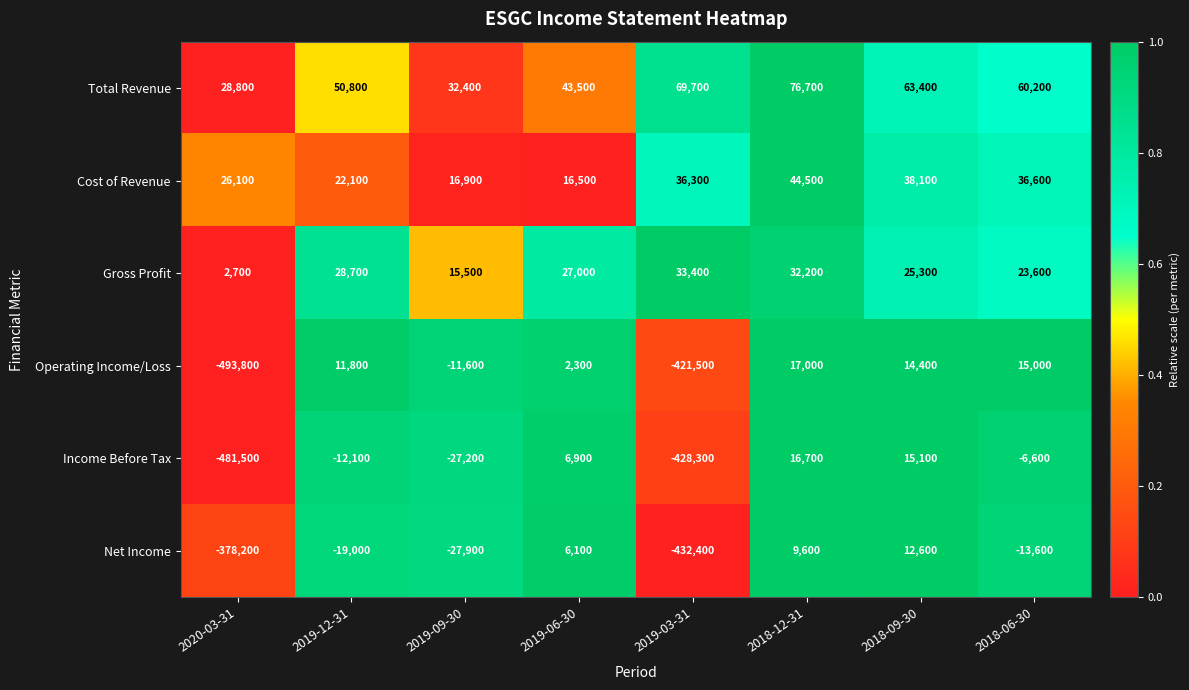

What is the total value across all series at 2020-03-31?

-1295900